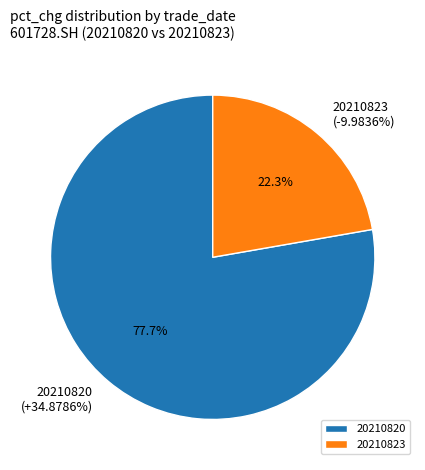

How many slices are in this pie chart?

2